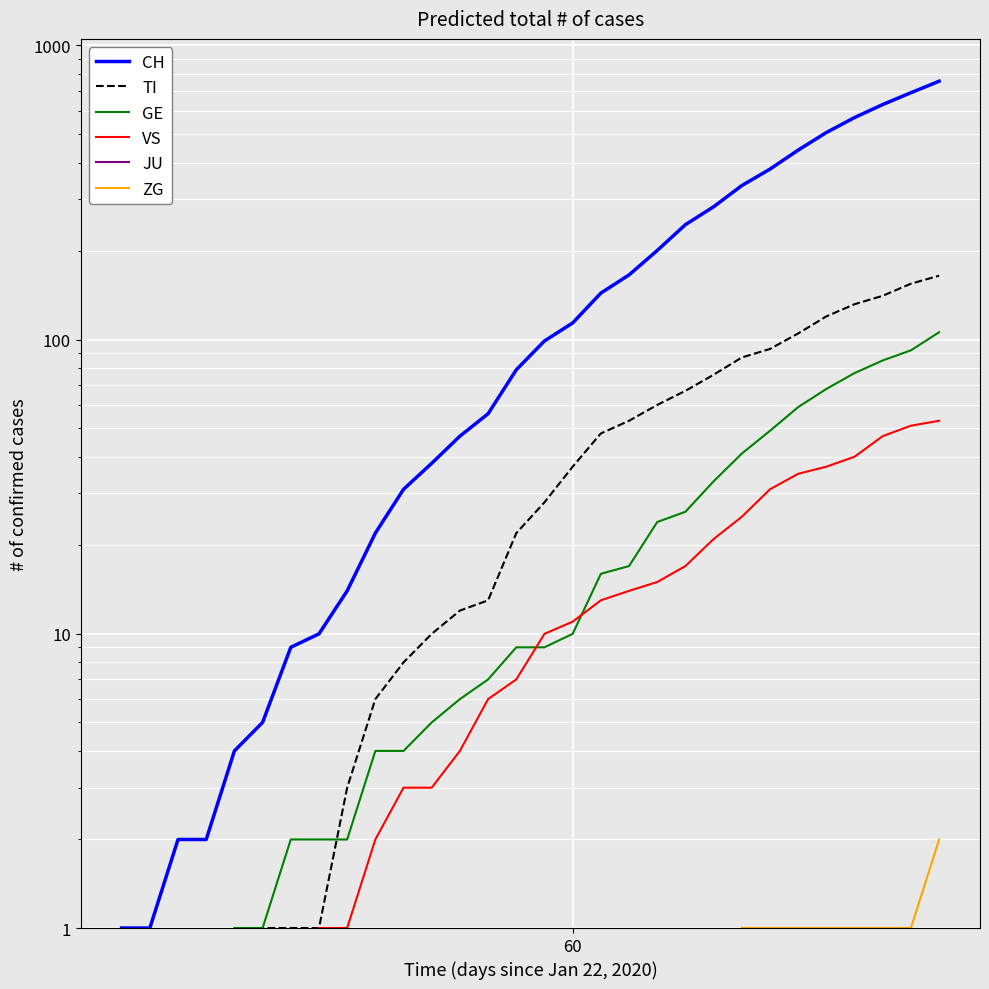

Count the number of data series in this chart.

6